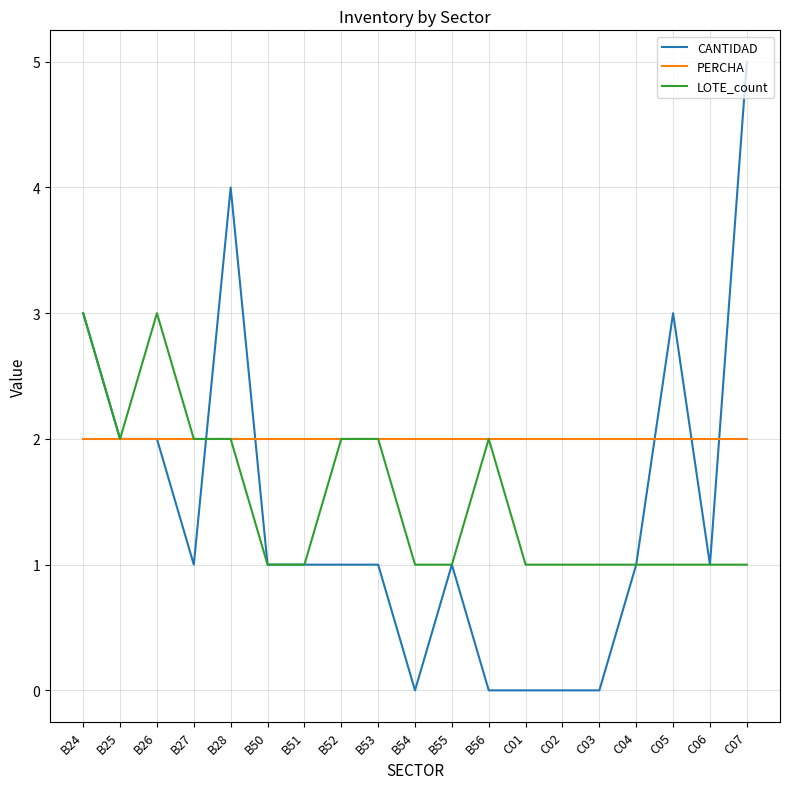

What is the sum of all CANTIDAD values?

27